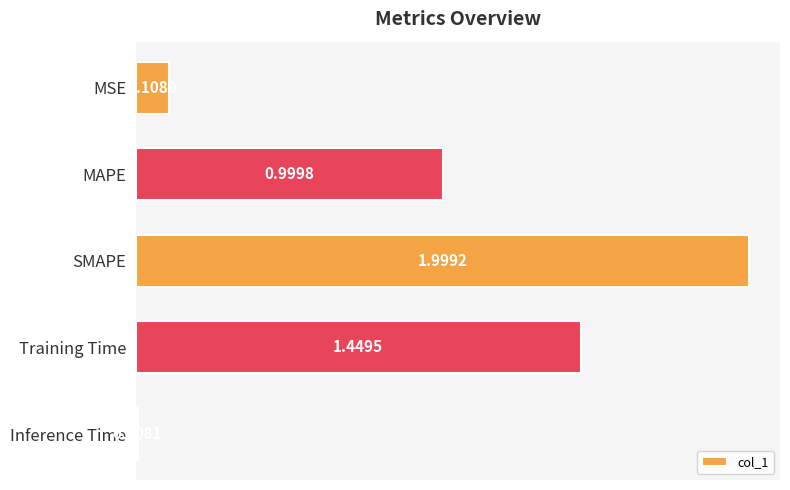

What is the difference between the second highest and second lowest values?

1.3